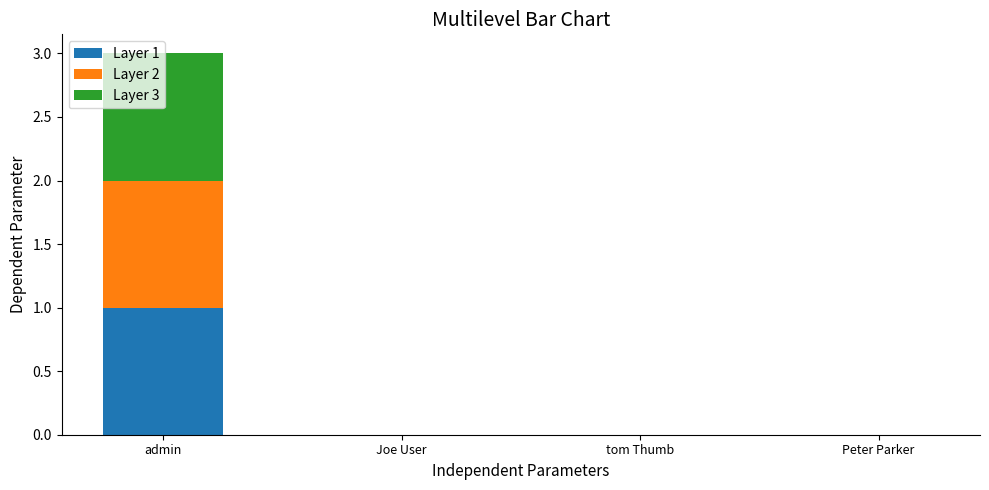

At which category is the sum across all series the highest?

admin